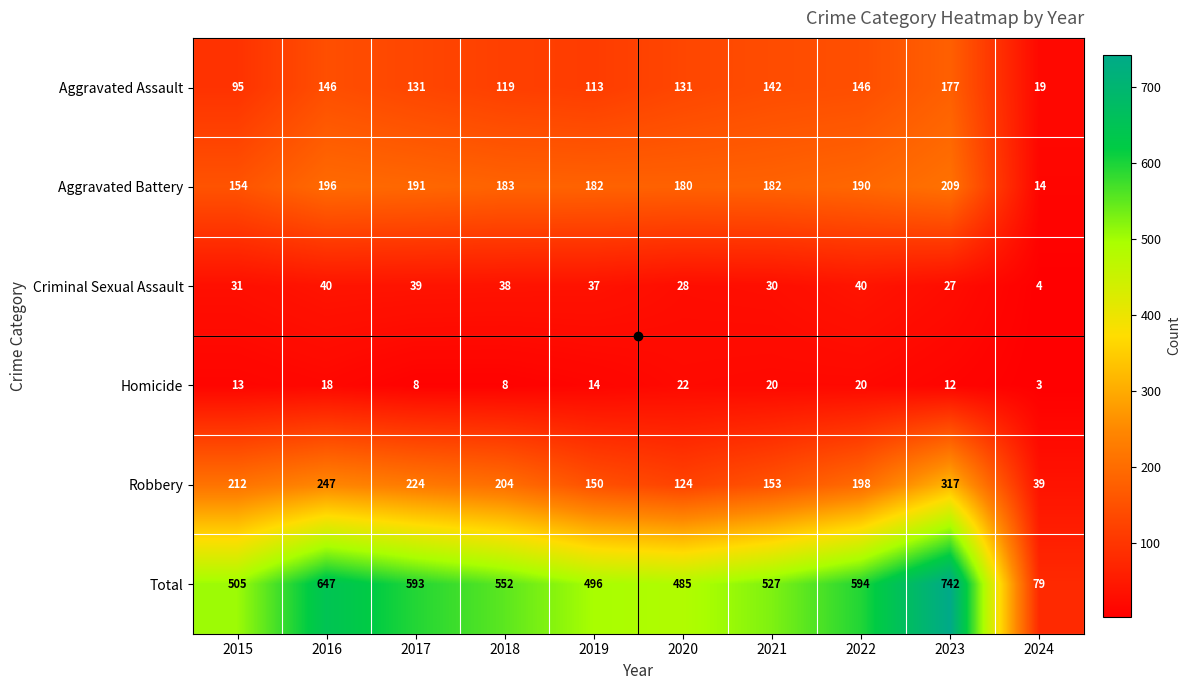

Which series has the widest spread of values?

Total